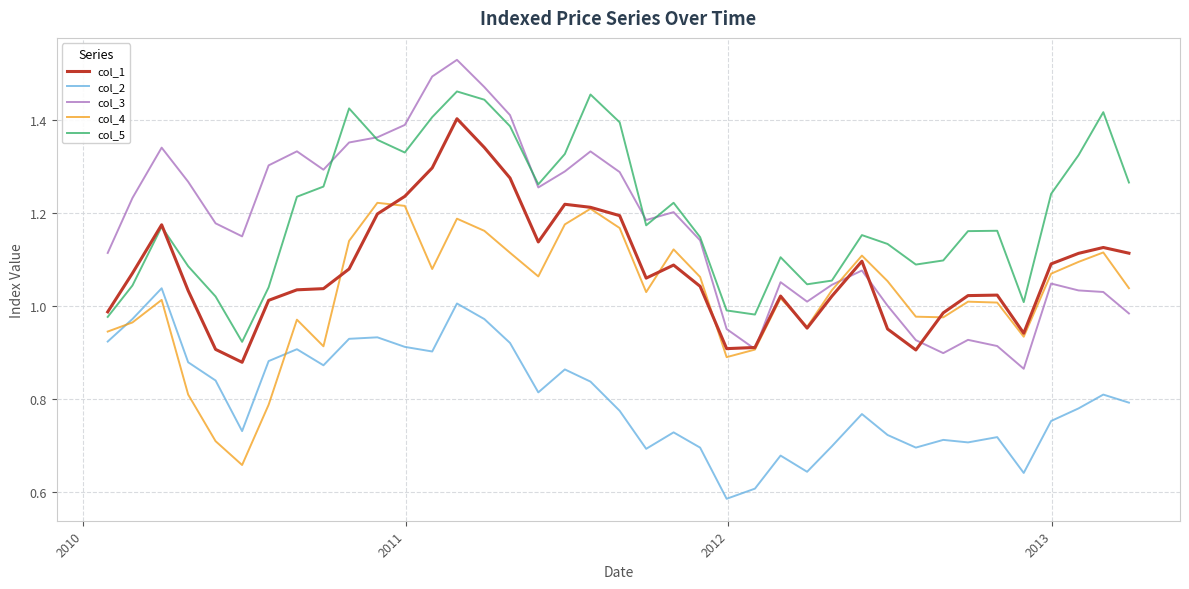

Which series has the largest range (max minus min)?

col_3